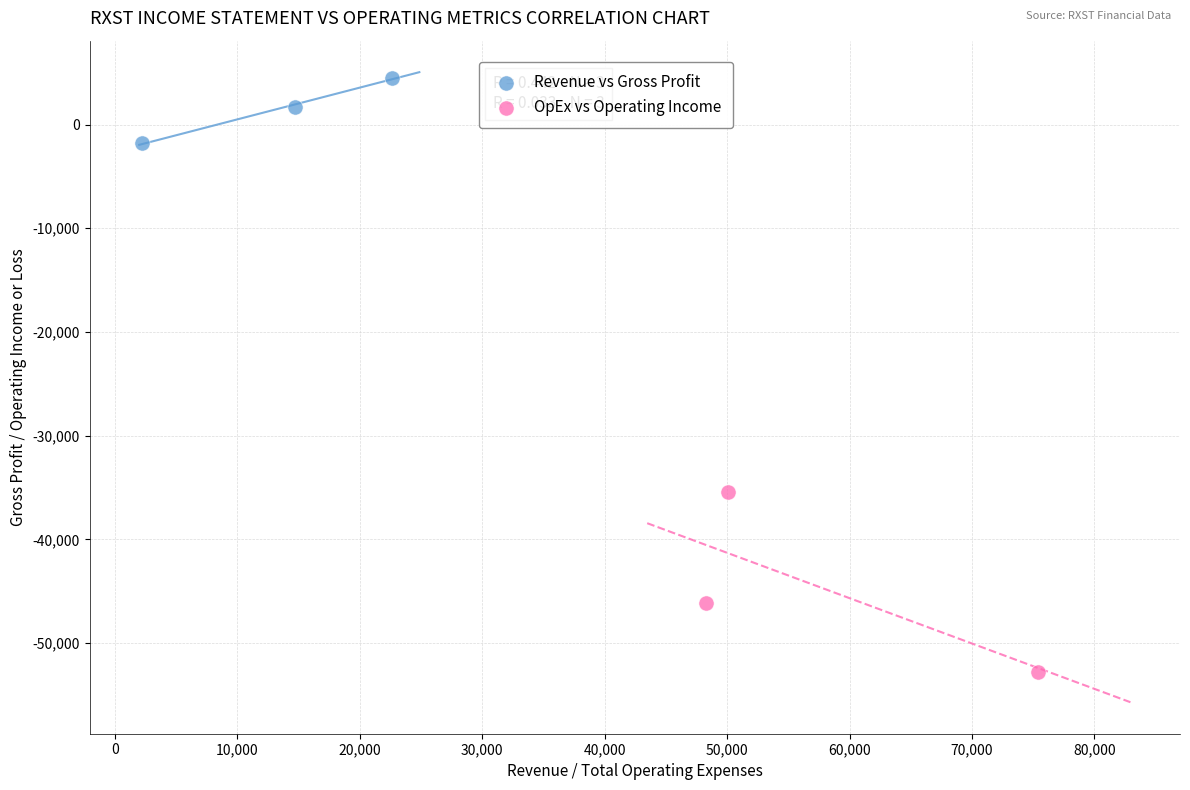

What are all the series names shown in the legend?

Revenue vs Gross Profit, OpEx vs Operating Income